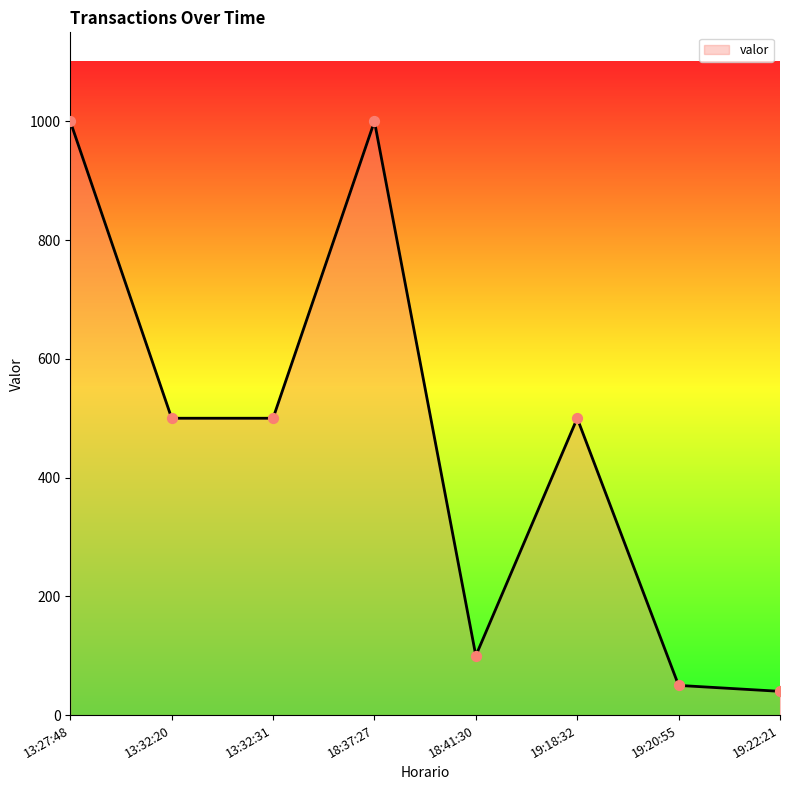

What is the ratio of the value at 19:18:32 to the value at 18:41:30?

5.0